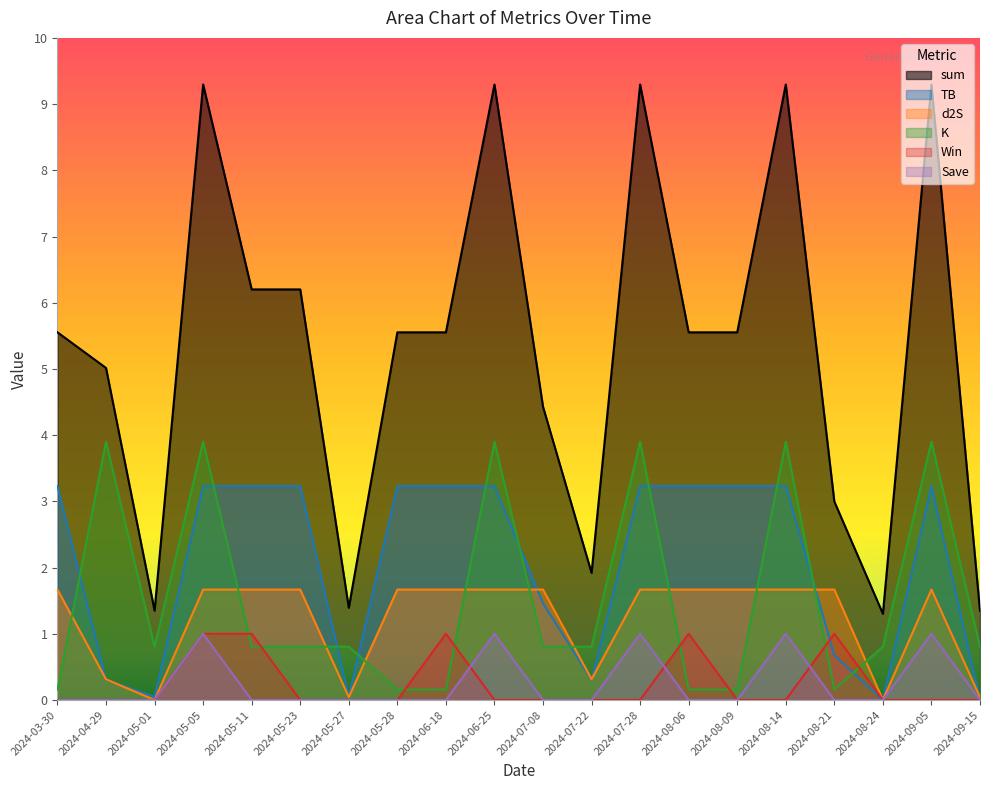

What is the value of the d2S point at the 19th from the left?

1.7